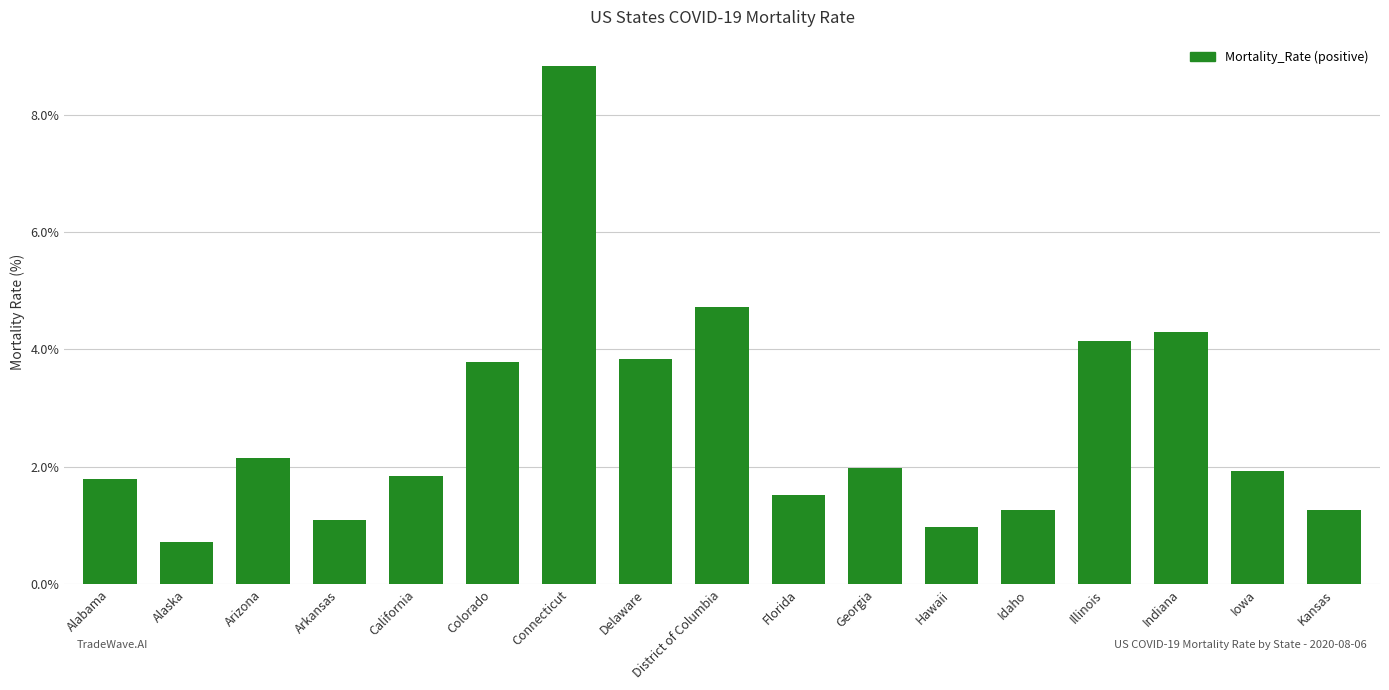

Which label corresponds to the smallest value in the chart?

Alaska